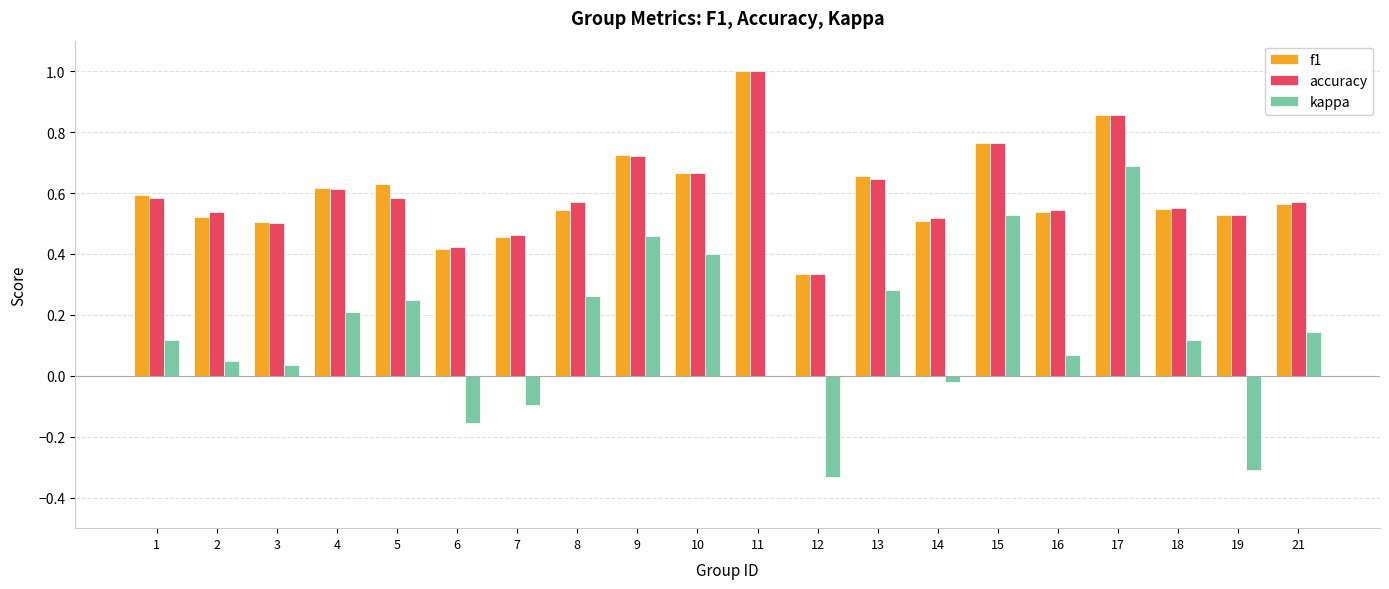

Is the value of kappa at 14 greater than the value of accuracy at 7?

No